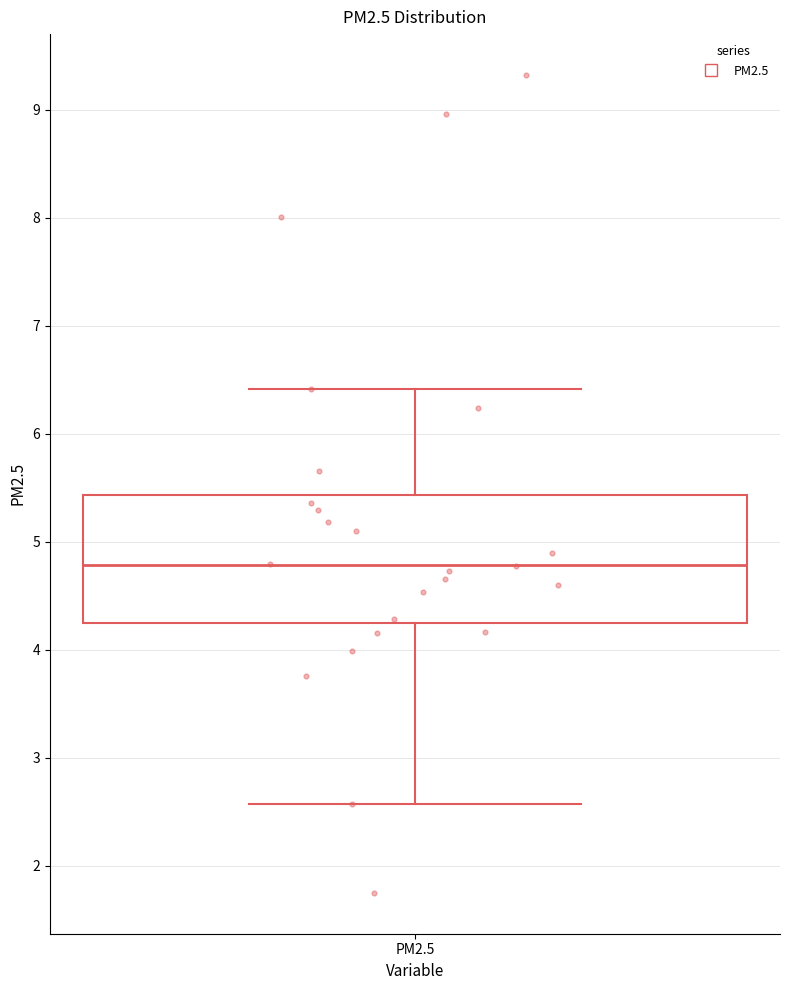

Transcribe this box plot: give where the median line is, the range the box spans, and where the two whiskers end, as read against the y-axis. The values are not printed on the chart, so give them approximately, as read against the axis.

median 4.8, box 4.3 to 5.4, whiskers 2.6 to 6.4